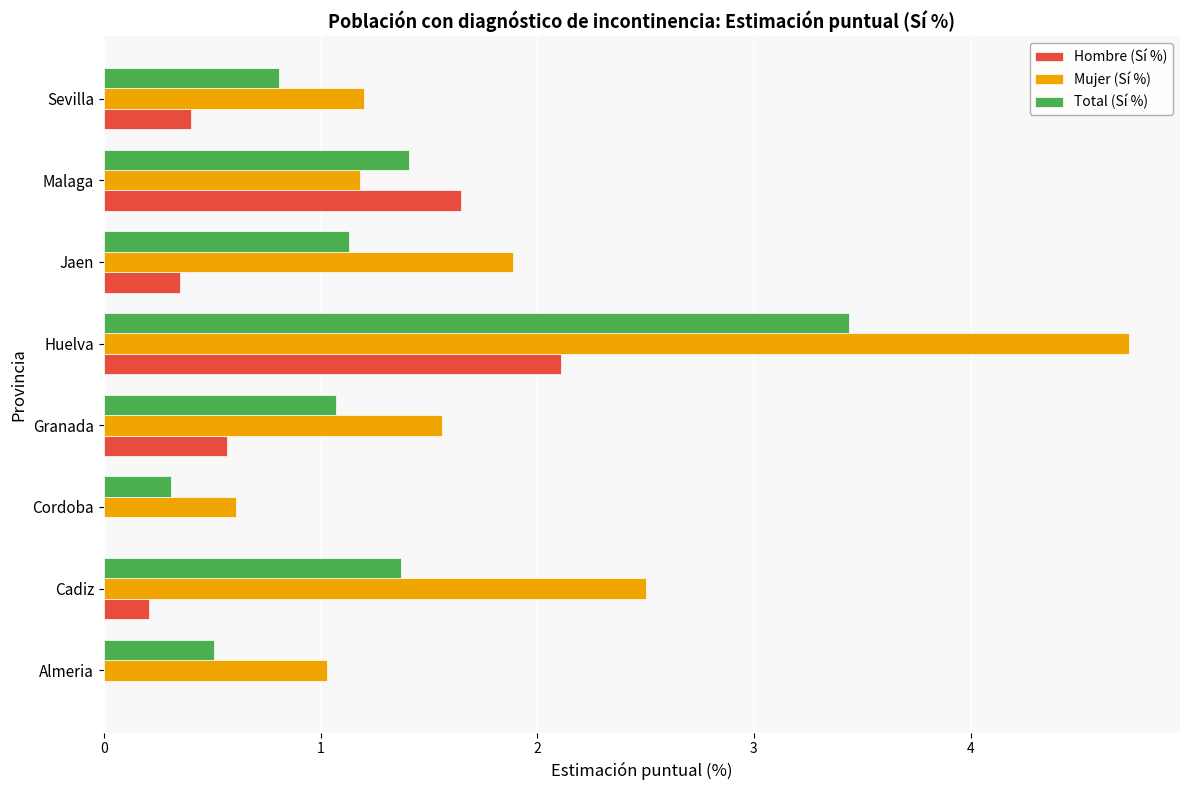

Is it true that Mujer (Sí %) equals 1.9 at Jaen?

True